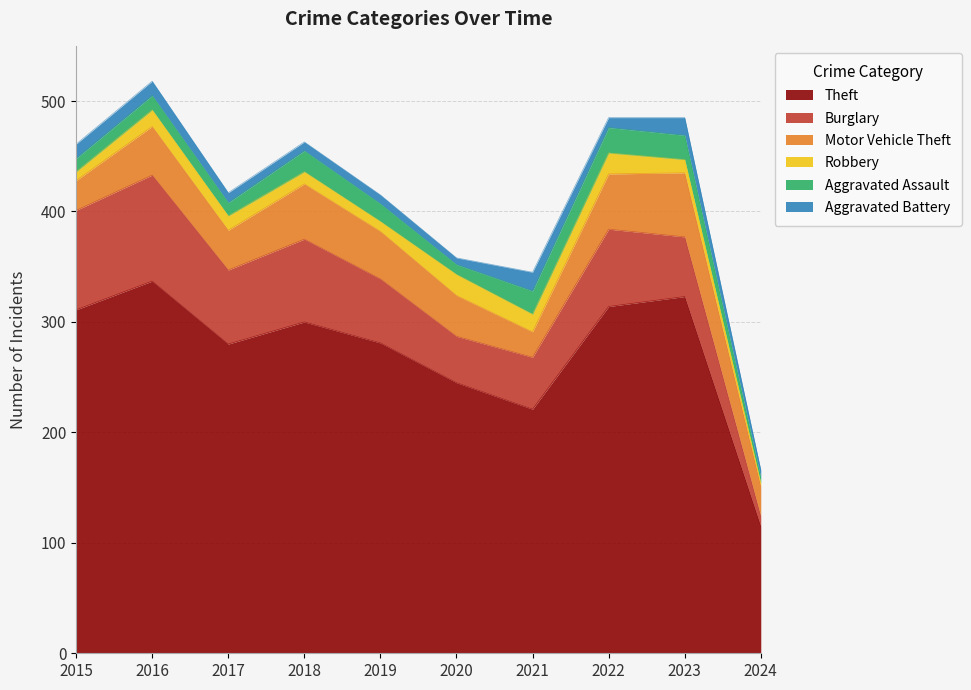

Which series has the largest total across all categories?

Theft